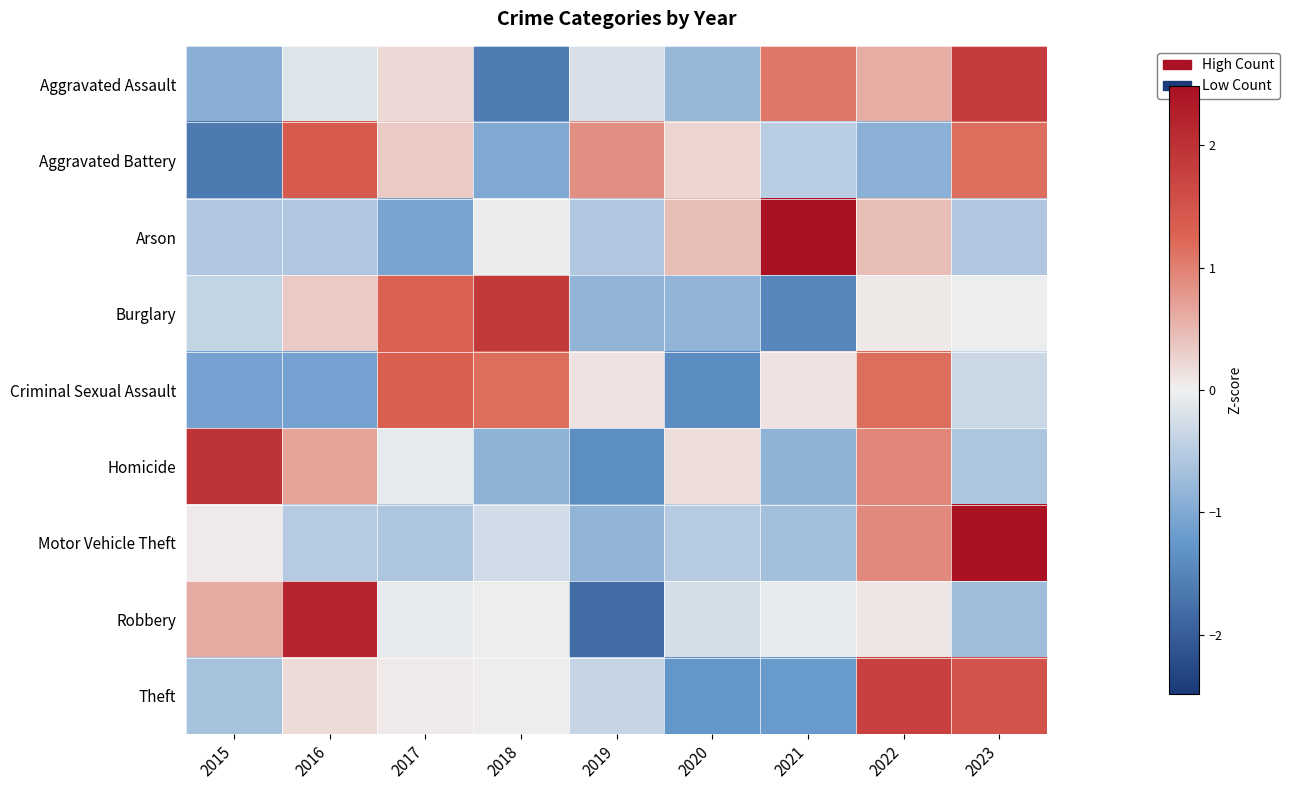

Which category has the lowest value across all series?

2019